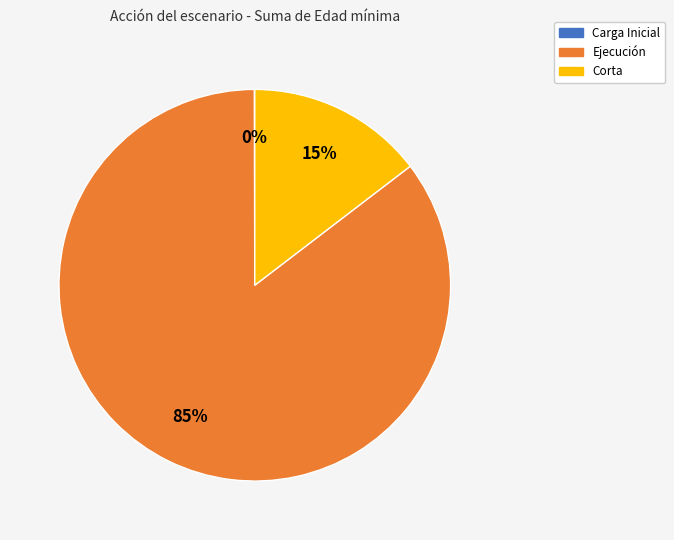

Is there any slice that represents more than half of the pie?

Yes